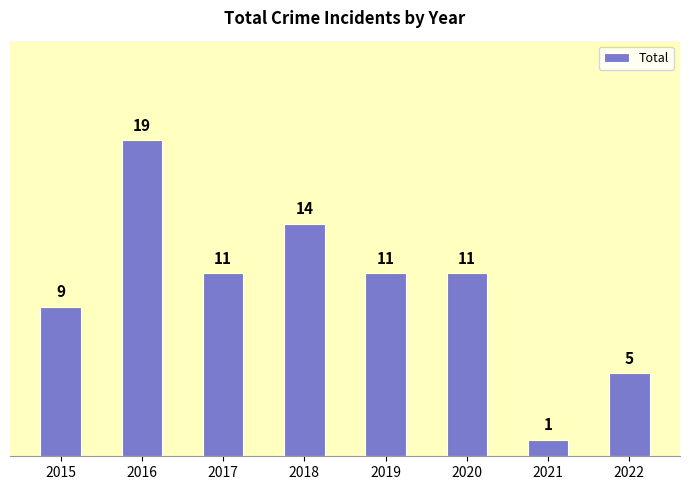

Reading left to right, list all the values displayed in this chart.

2015=9	2016=19	2017=11	2018=14	2019=11	2020=11	2021=1	2022=5